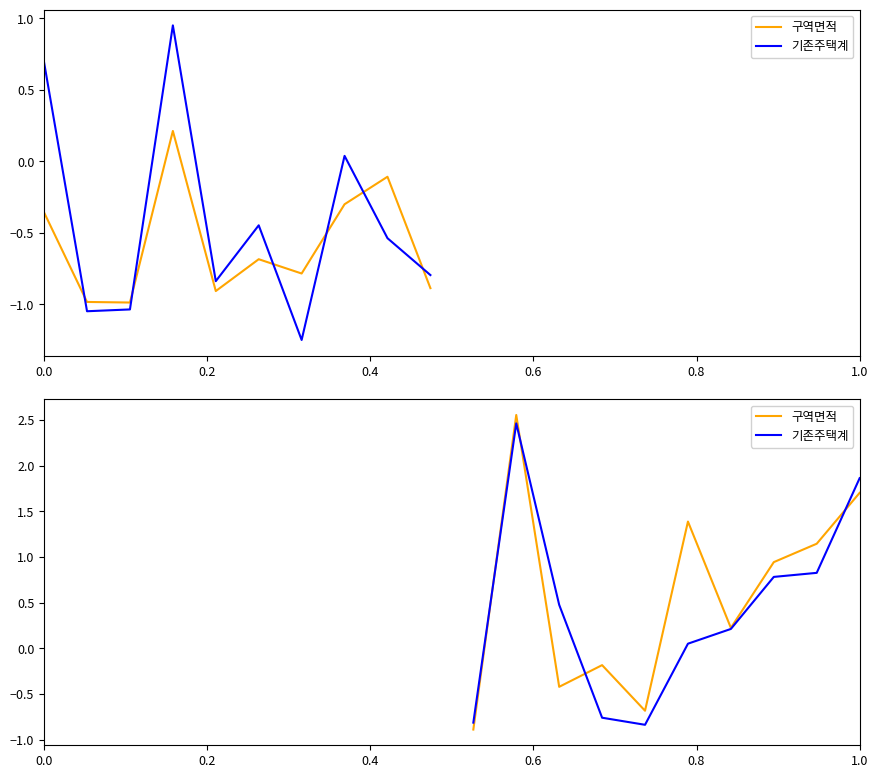

Where do 기존주택계 and 구역면적 first cross each other?

0.0 and 0.2